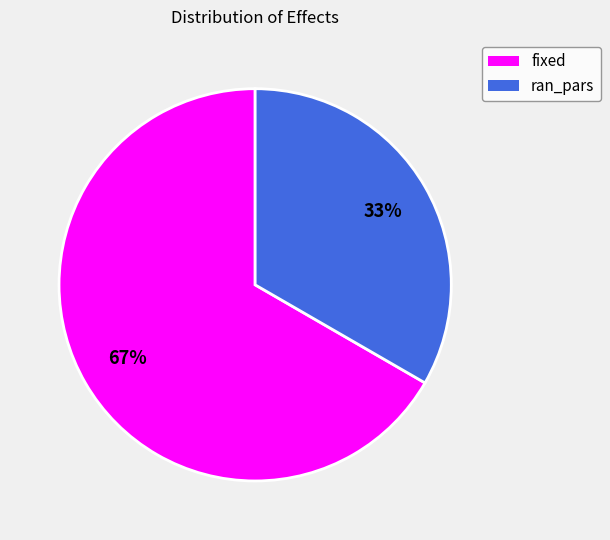

Which has a higher value, fixed or ran_pars?

fixed